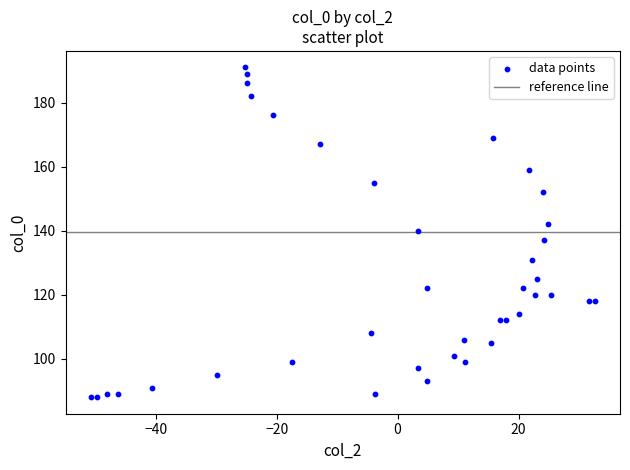

What is the range of Y values (max minus min)?

103